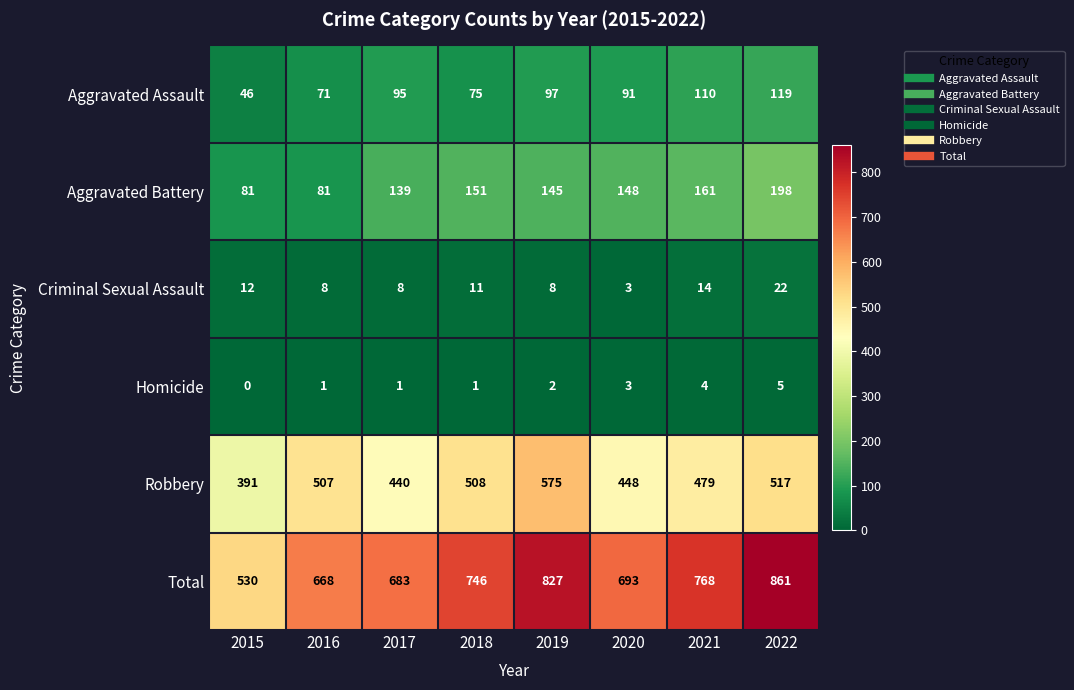

Count the Criminal Sexual Assault values in the range 8 to 14.

6